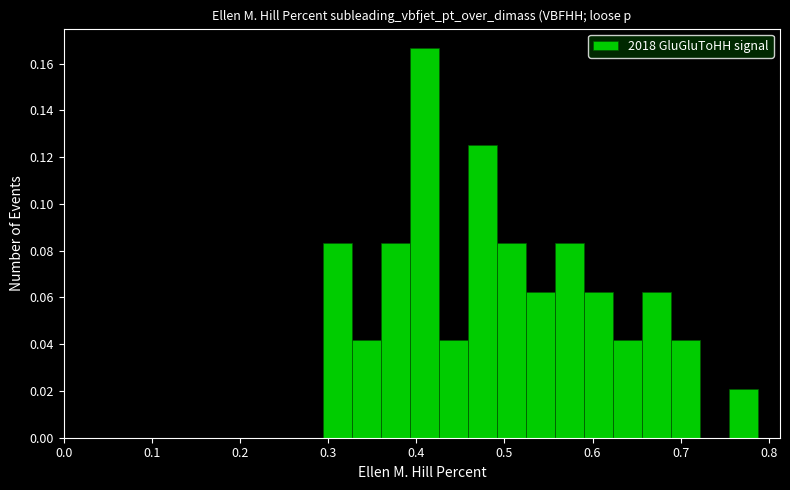

Around what value on the x-axis is the tallest bar? Give the approximate position of its centre, as read against the axis.

0.41